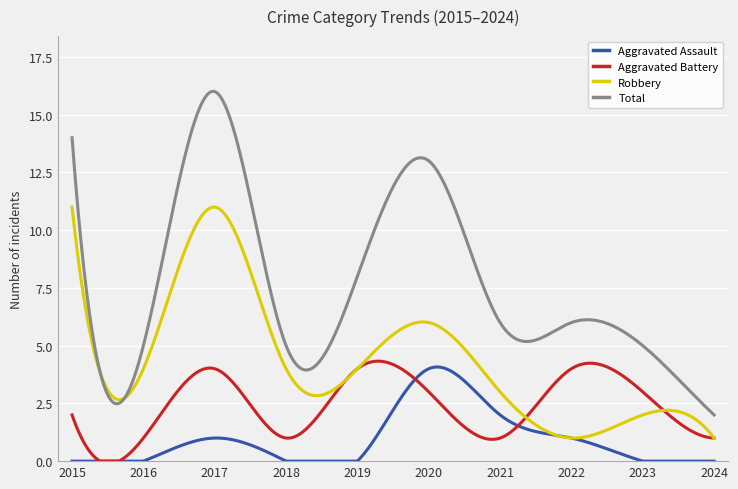

What is the difference between the second highest and minimum values in the Robbery series?

10.0